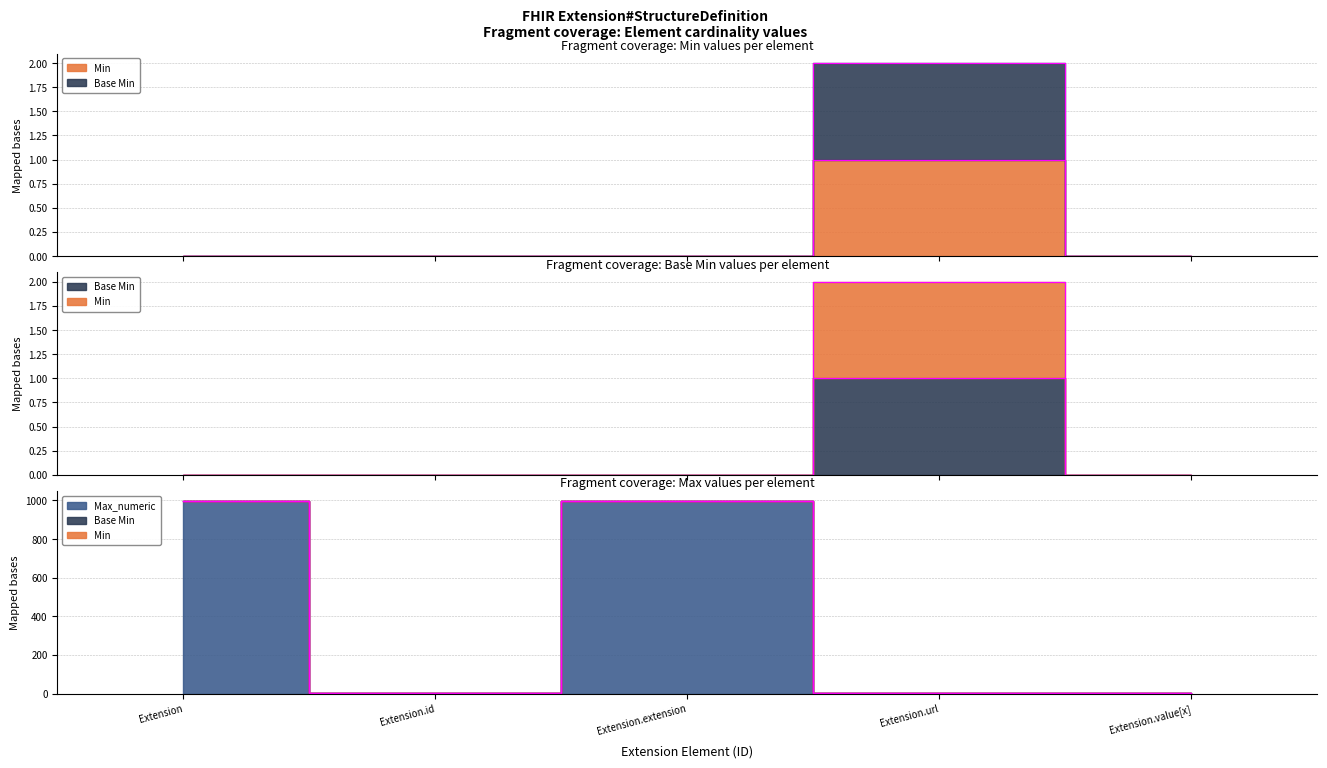

The value of Min at Extension is 0. True or false?

True